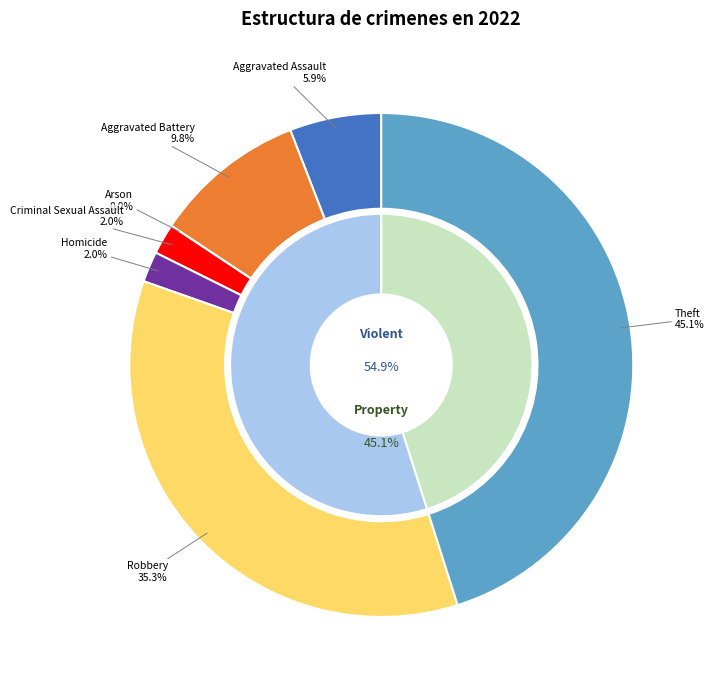

To the nearest percent, what is the combined percentage of Robbery and Aggravated Battery?

45%